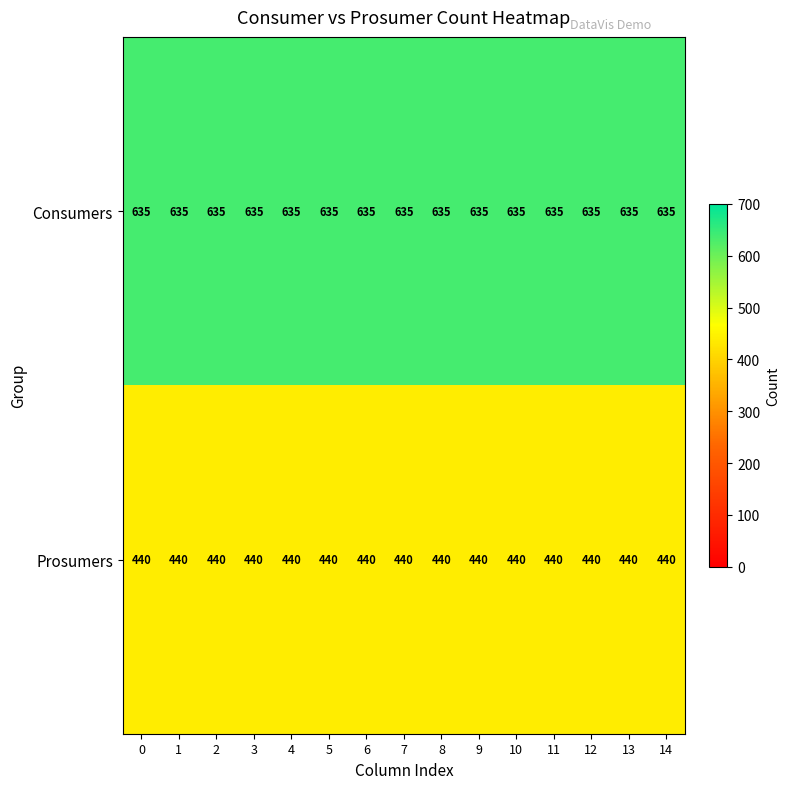

True or false: Prosumers has a value of 618 at 2.

False